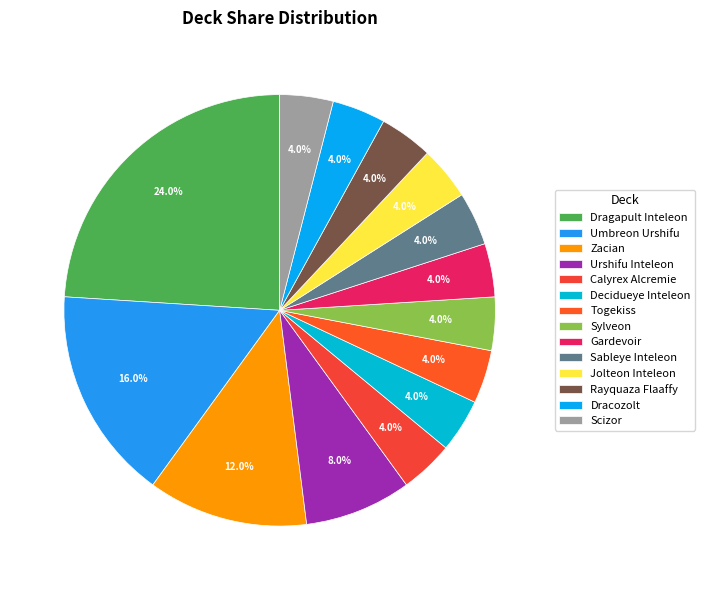

How many segments does this pie chart have?

14